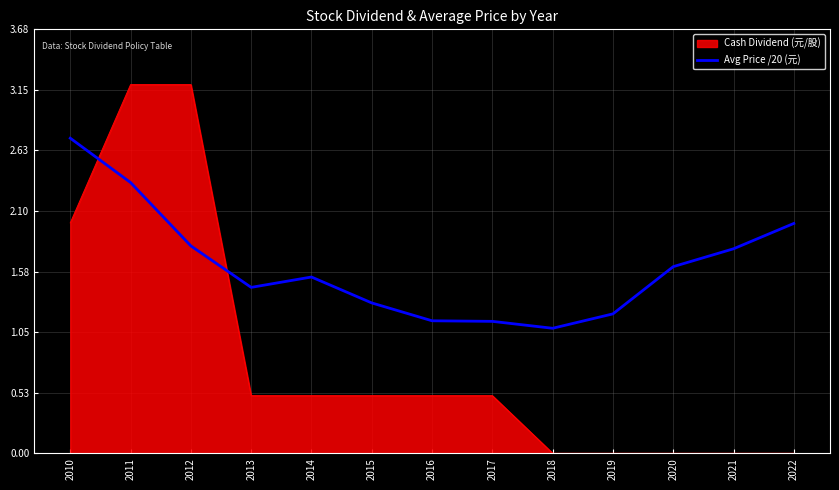

How many series are shown in this chart?

2